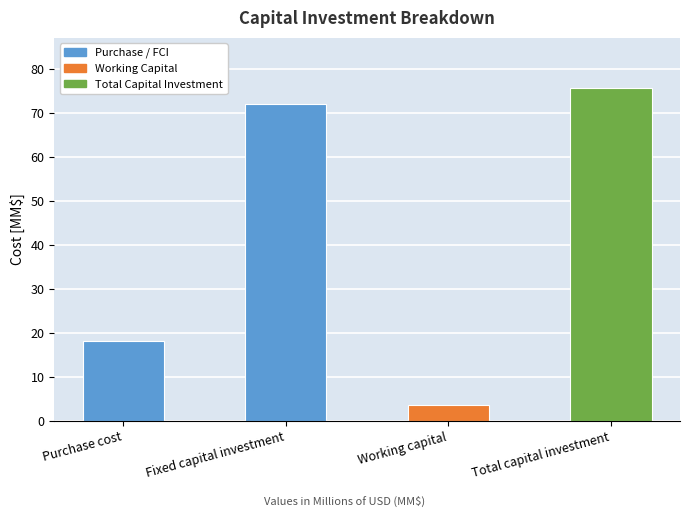

Between Total capital investment and Purchase cost, which is larger?

Total capital investment